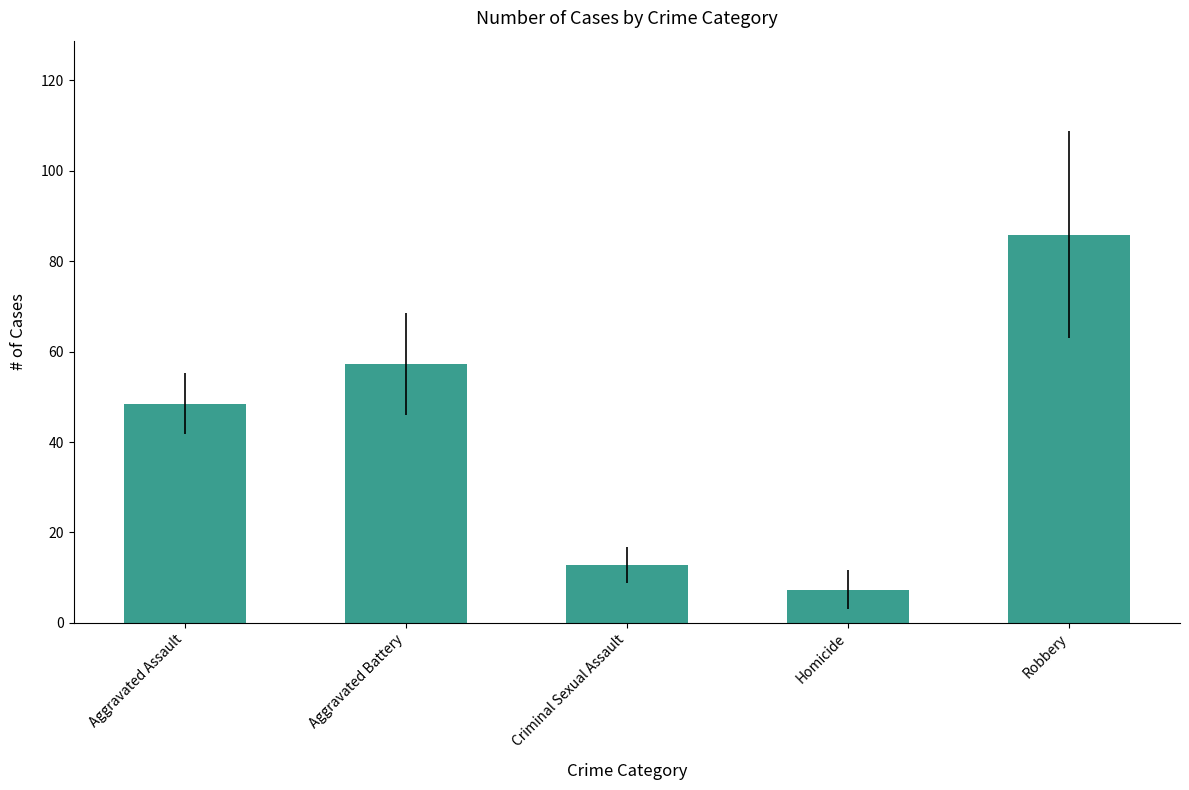

True or false: the data shows 32.3 at Robbery.

False